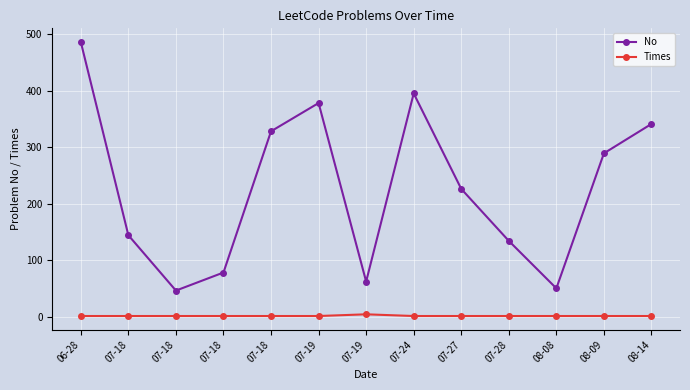

Count the number of categories in the chart.

13